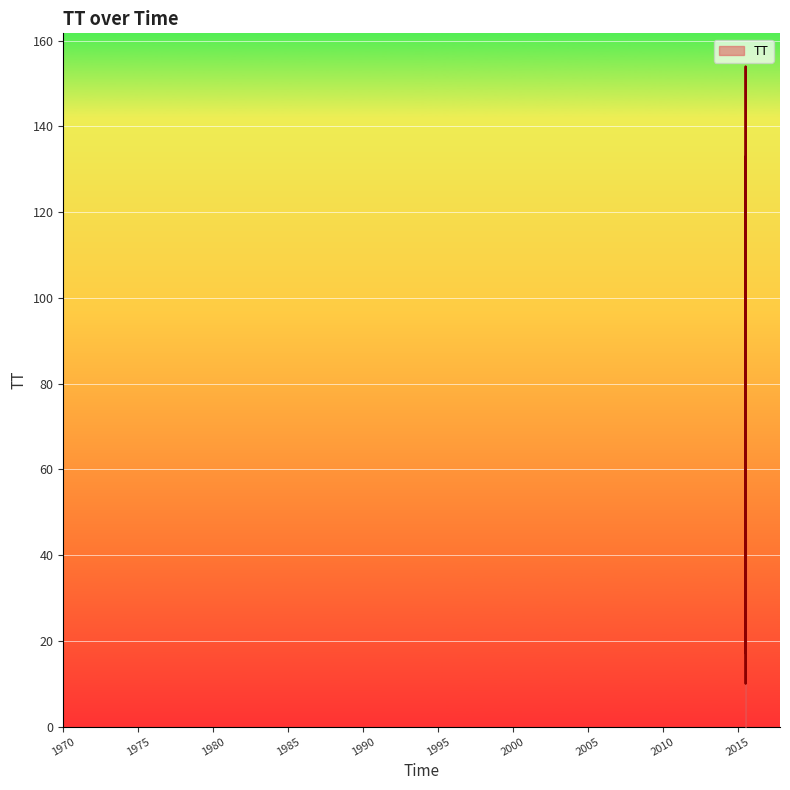

Reading left to right, transcribe all the data shown in this chart.

24	38	154	26	10	16	30	26	40	25	30	23	28	99	133	39	42	26	59	27	34	30	30	77	28	98	26	33	27	26	32	29	29	29	44	36	25	17	46	23